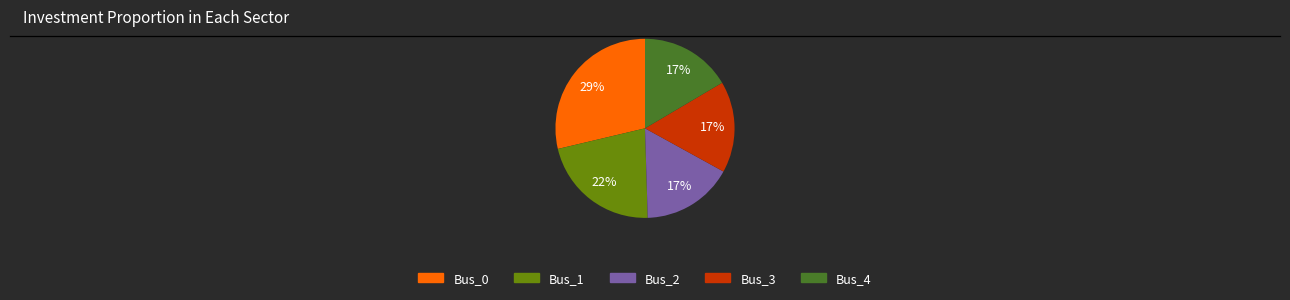

What is the largest slice in the pie chart?

Bus_0